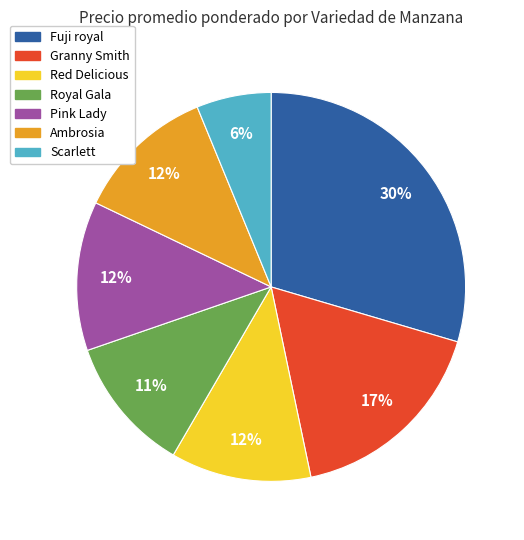

To the nearest percent, what portion does Ambrosia represent?

12%